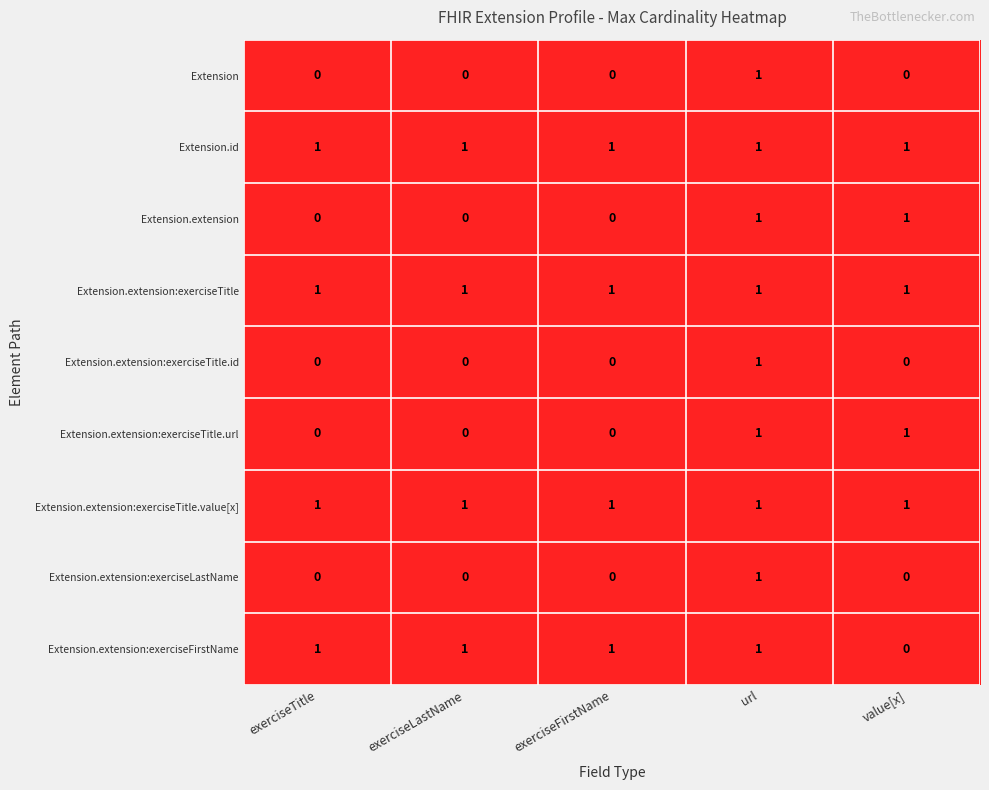

At which category is the sum across all series the highest?

url